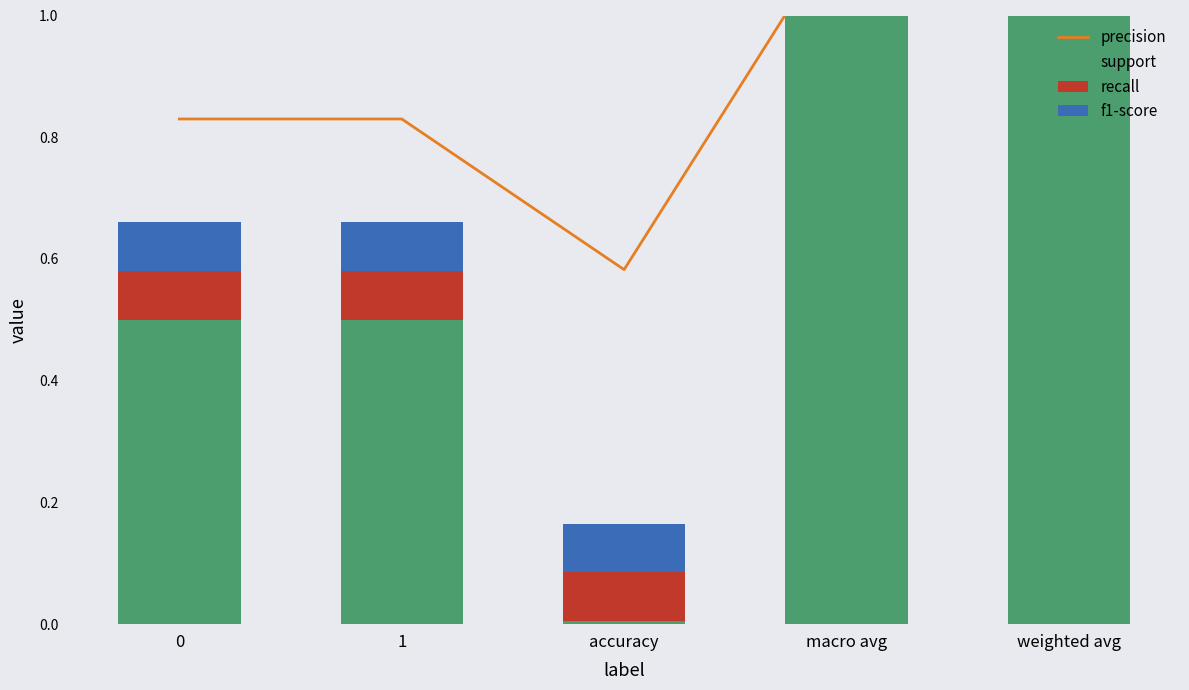

What is the difference between the second highest and minimum values in the support series?

1.0